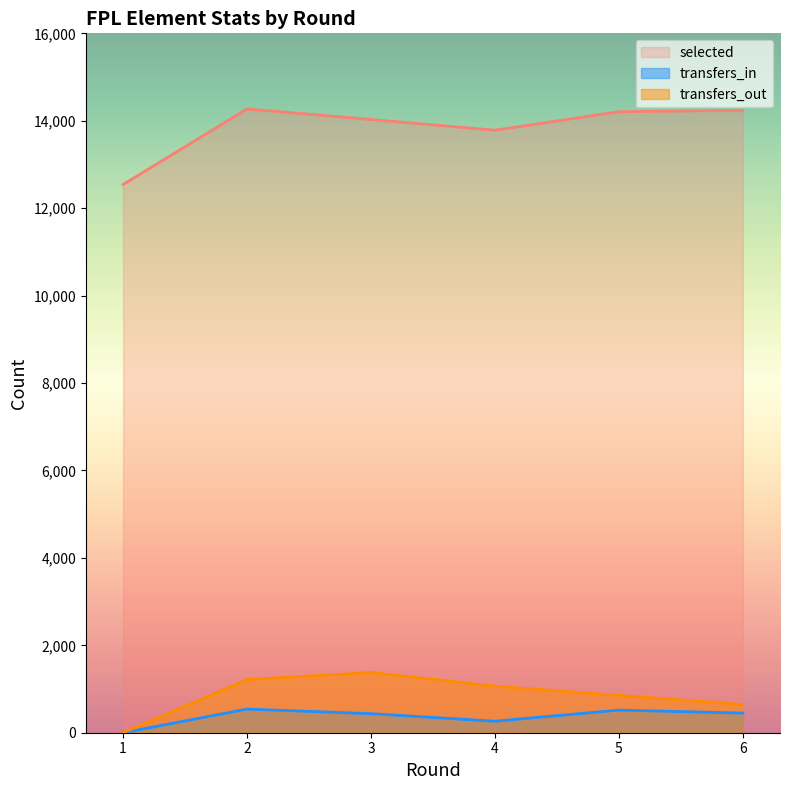

Which series has the largest total across all categories?

selected